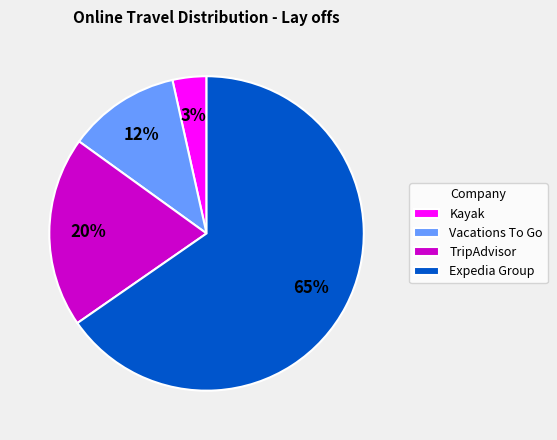

Does any single category account for the majority?

Yes